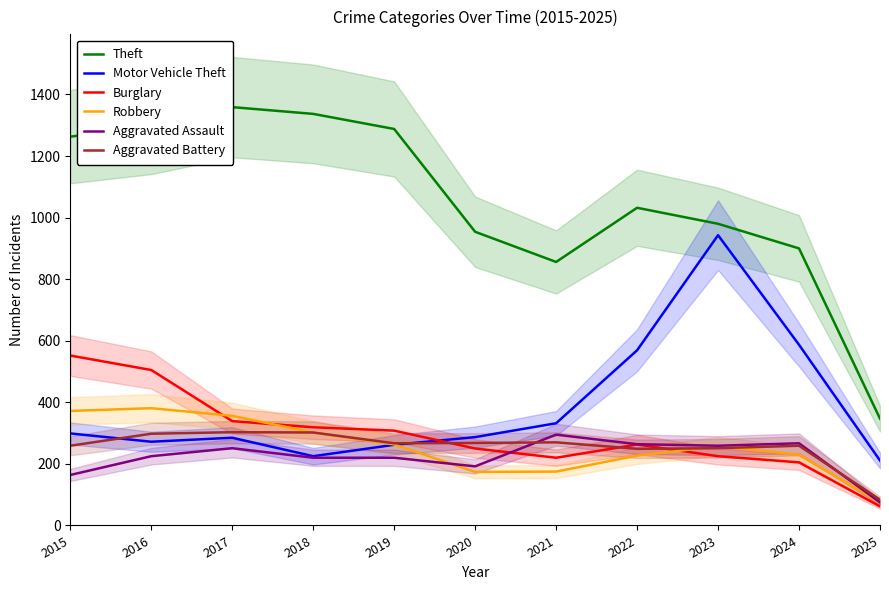

How many categories are shown in the chart?

11